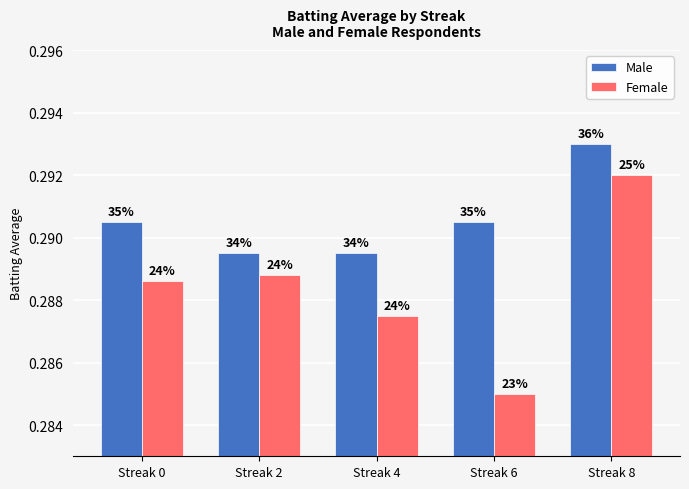

Rank the series by their average value, from lowest to highest.

Female, Male